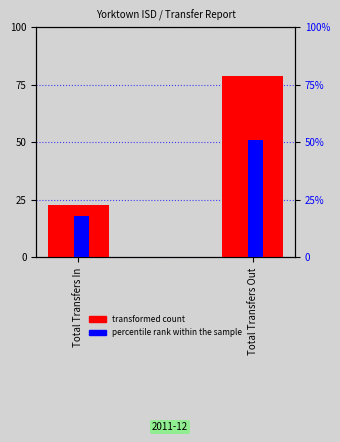

Reading left to right, extract all data points from this chart.

transformed count: Total Transfers In=23	Total Transfers Out=79
percentile rank within the sample: Total Transfers In=18	Total Transfers Out=51